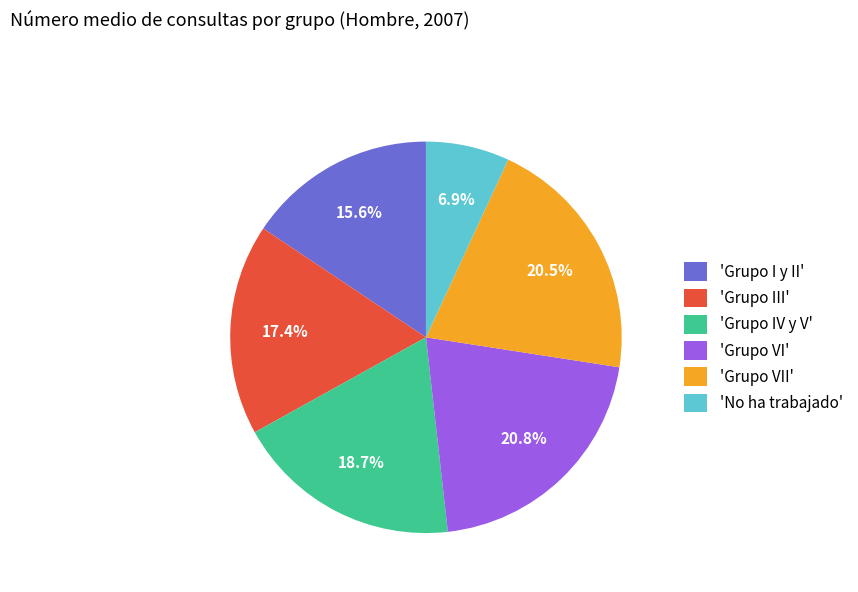

Between 'Grupo IV y V' and 'Grupo VI', which is larger?

'Grupo VI'